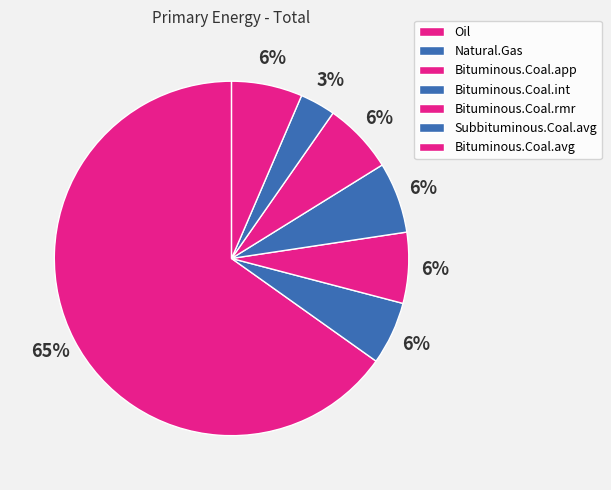

What is the smallest slice in the pie chart?

Subbituminous.Coal.avg